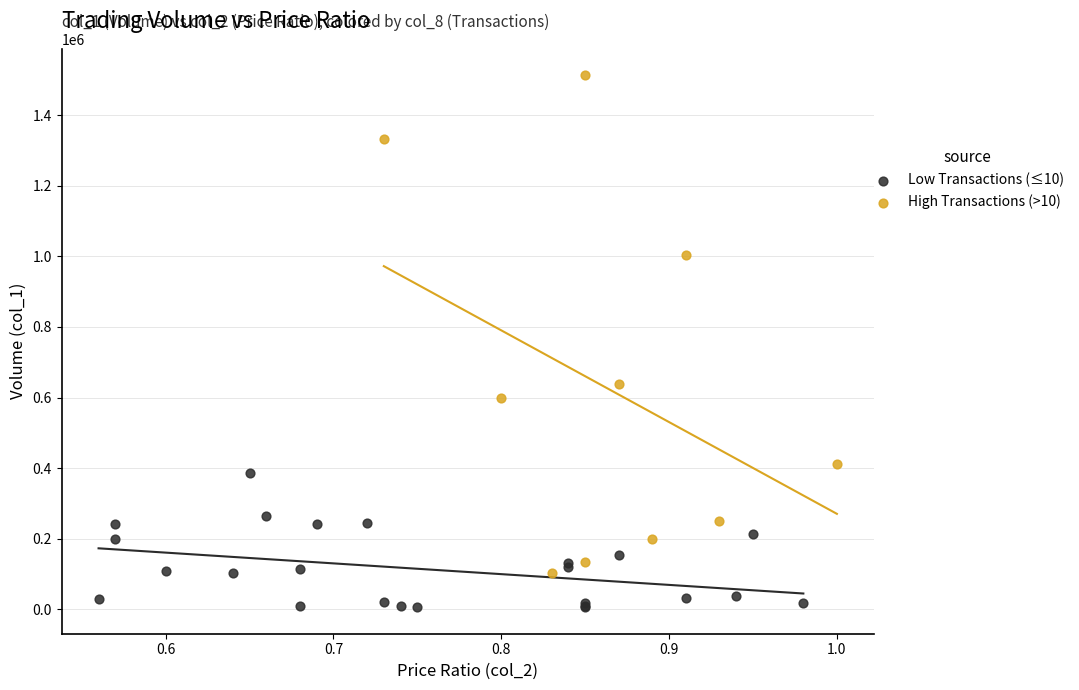

What are all the series names shown in the legend?

Low Transactions (≤10), High Transactions (>10)